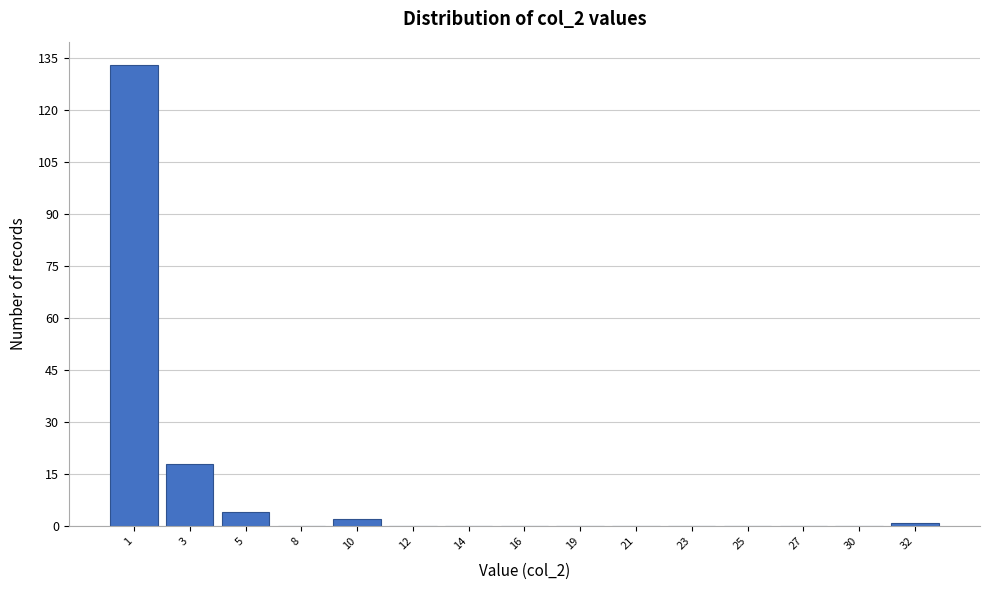

Reading left to right, extract all data points from this chart.

1=133	3=18	5=4	8=0	10=2	12=0	14=0	16=0	19=0	21=0	23=0	25=0	27=0	30=0	32=1